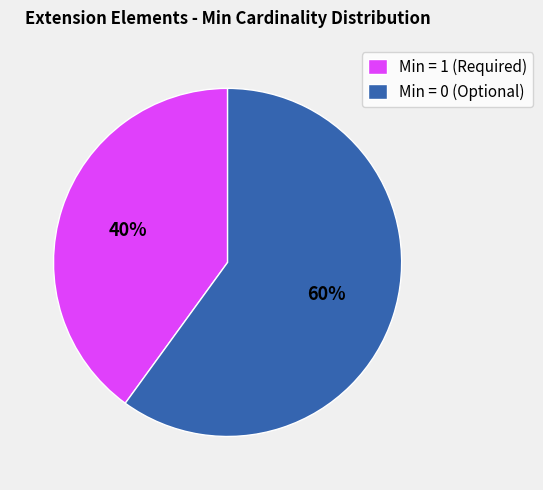

What is the largest slice in the pie chart?

Min = 0 (Optional)